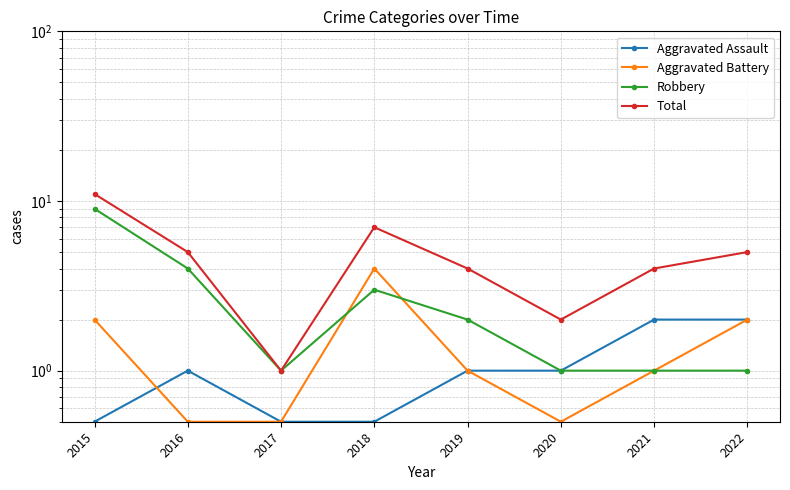

Rank the series at 2018 from lowest to highest value.

Aggravated Assault, Robbery, Aggravated Battery, Total